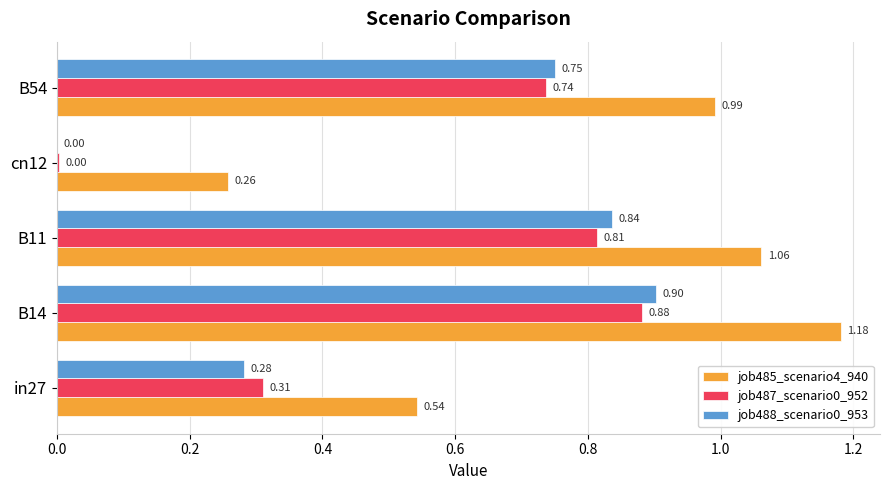

What is the sum of all job485_scenario4_940 values?

4.0